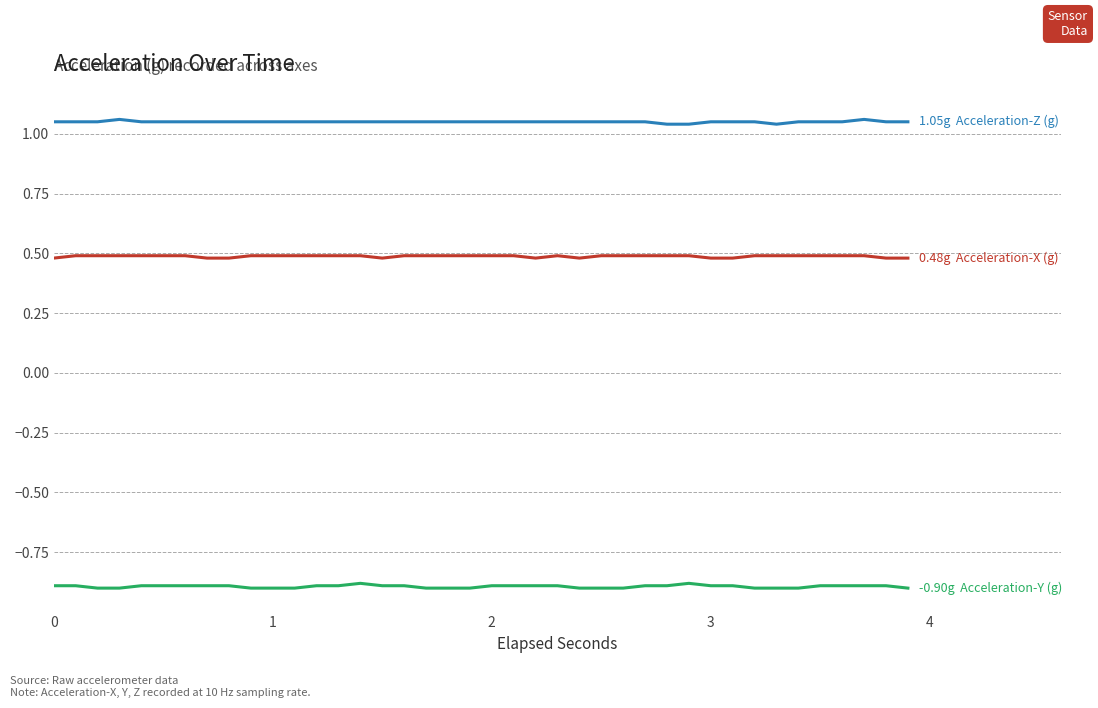

What is the minimum value shown in the chart?

-0.9